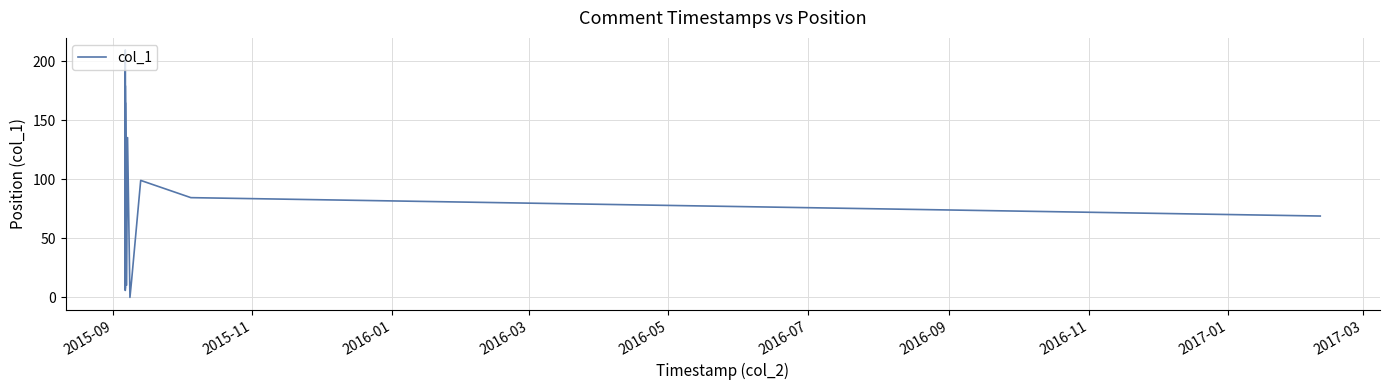

Count the number of categories in the chart.

40